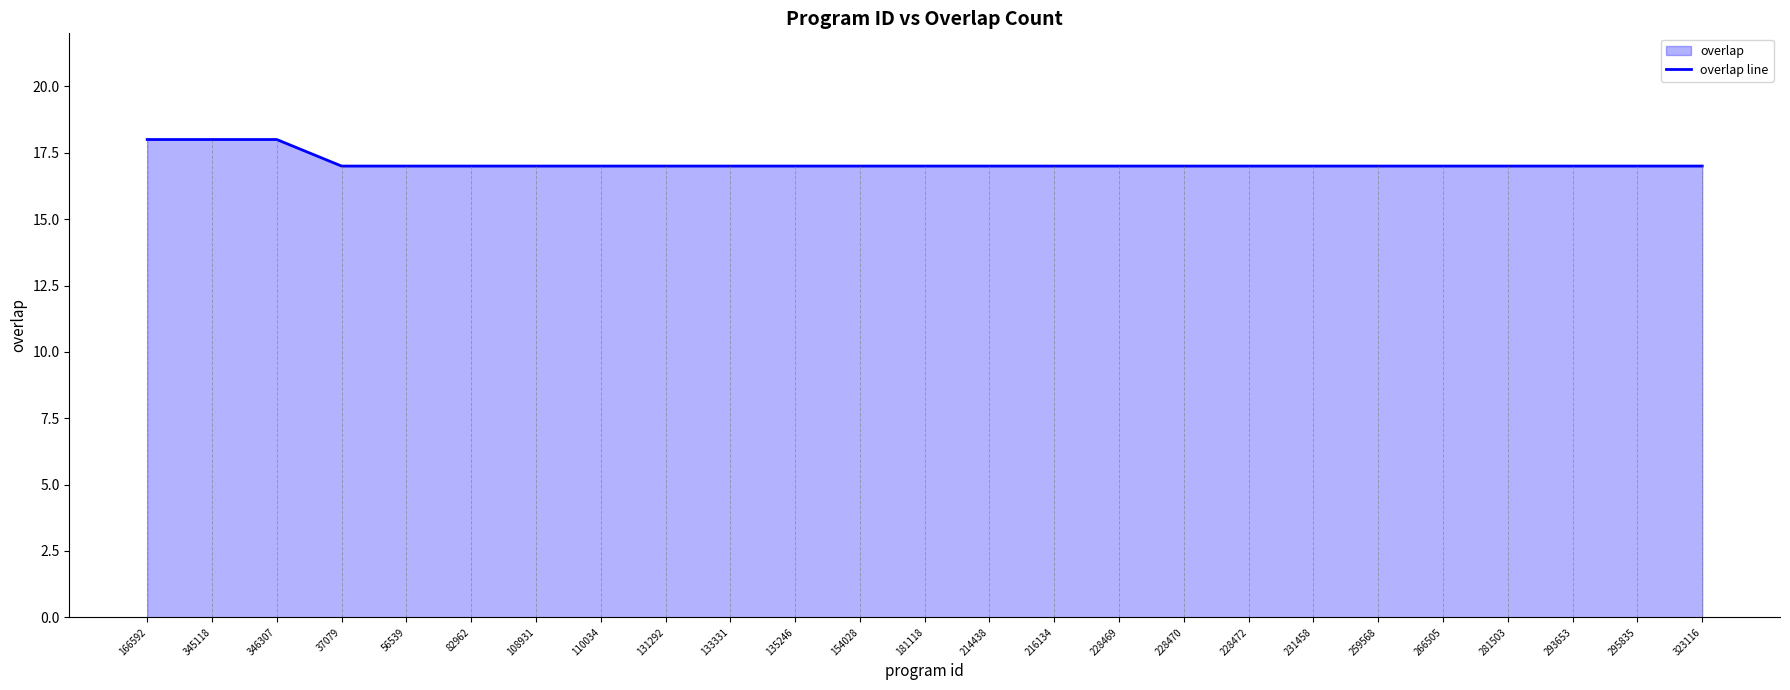

Reading left to right, list all the values displayed in this chart.

166592=18	345118=18	346307=18	37079=17	56539=17	82962=17	108931=17	110034=17	131292=17	133331=17	135246=17	154028=17	181118=17	214438=17	216134=17	228469=17	228470=17	228472=17	231458=17	259568=17	266505=17	281503=17	293653=17	295835=17	323116=17